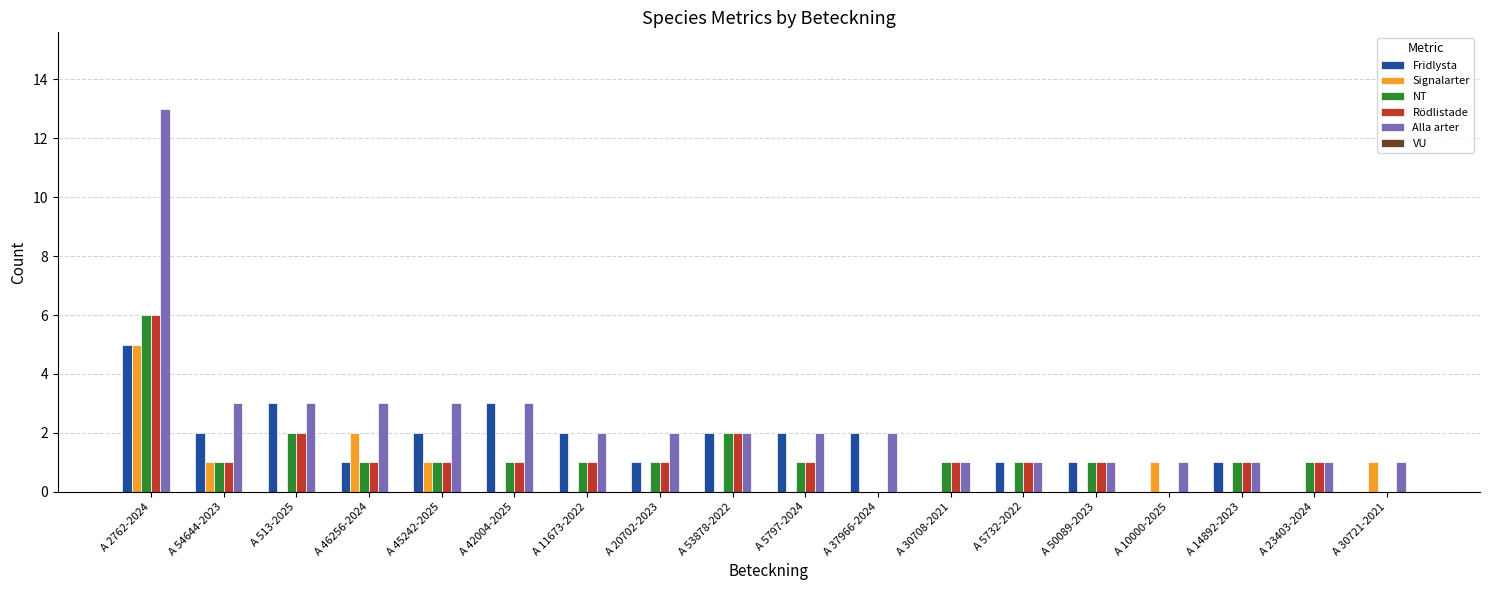

The Fridlysta series shows 2 at A 30721-2021. True or false?

False